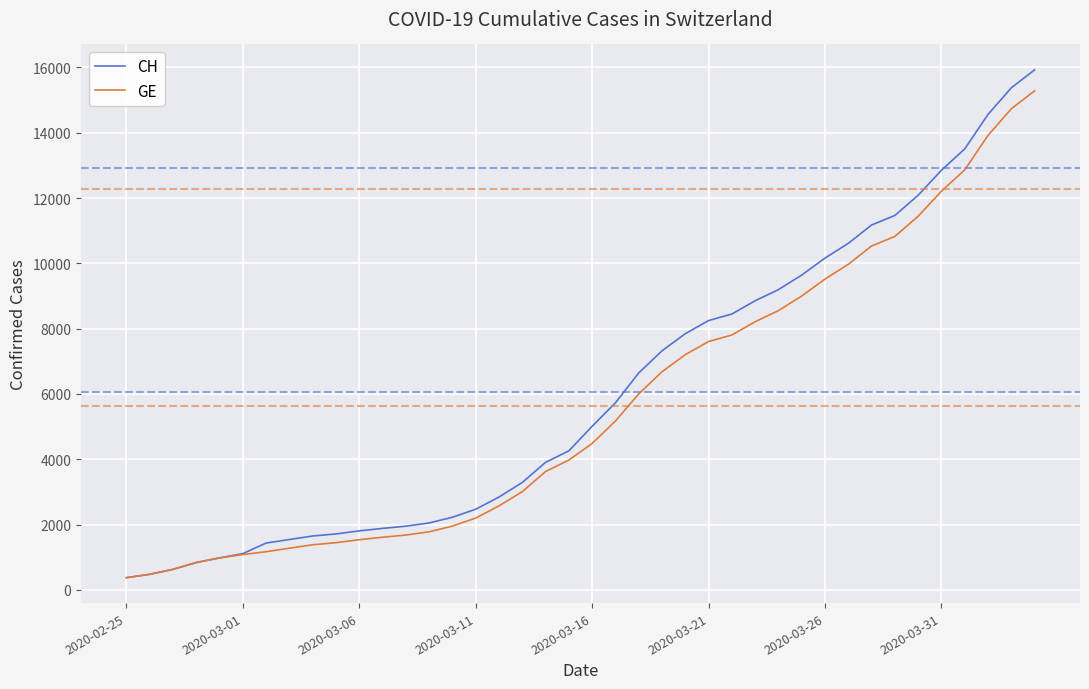

At how many categories does at least one series exceed 10533?

9